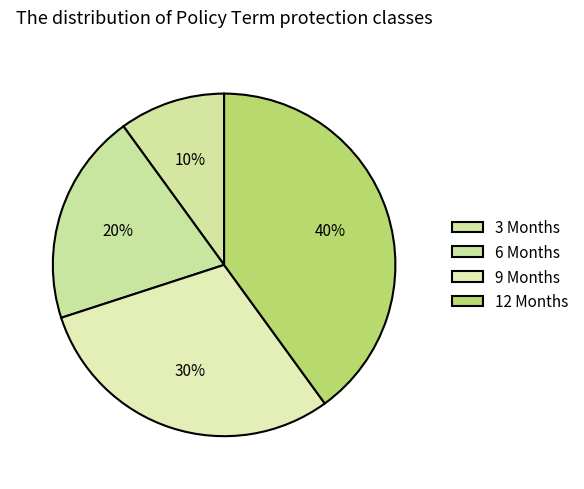

How many slices are in this pie chart?

4